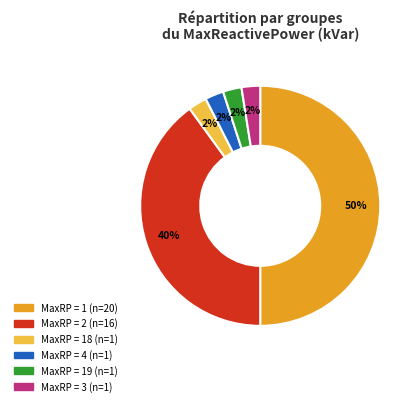

To the nearest percent, what is the average slice percentage?

17%